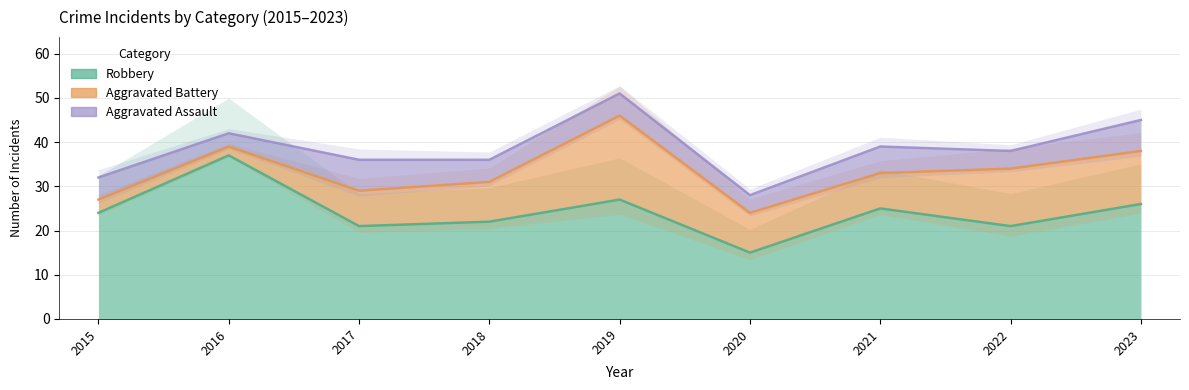

The Aggravated Battery series shows 2 at 2016. True or false?

True